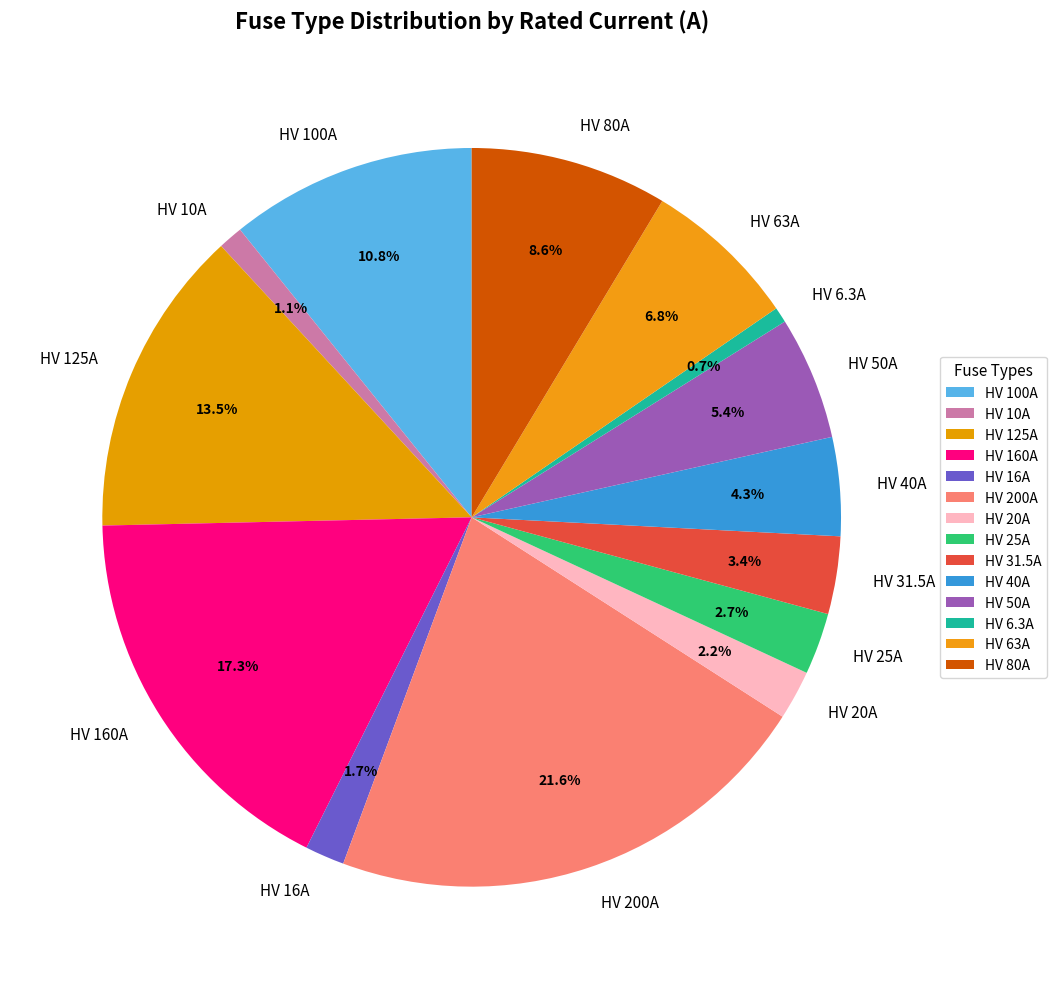

To the nearest percent, what portion does HV 200A represent?

22%